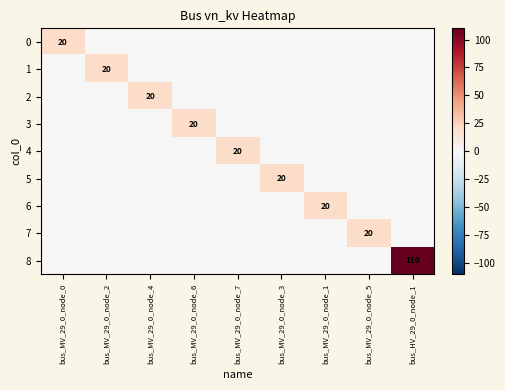

True or false: 0 has a value of 20 at bus_MV_29_0_node_0.

True